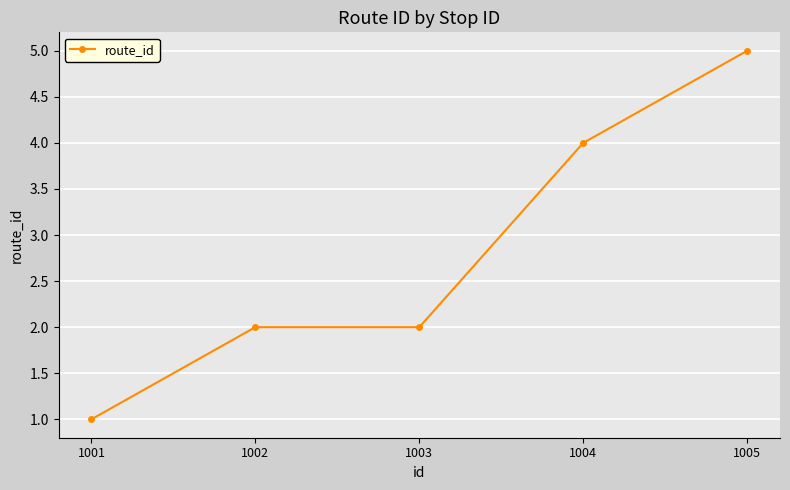

What is the smallest value displayed?

1